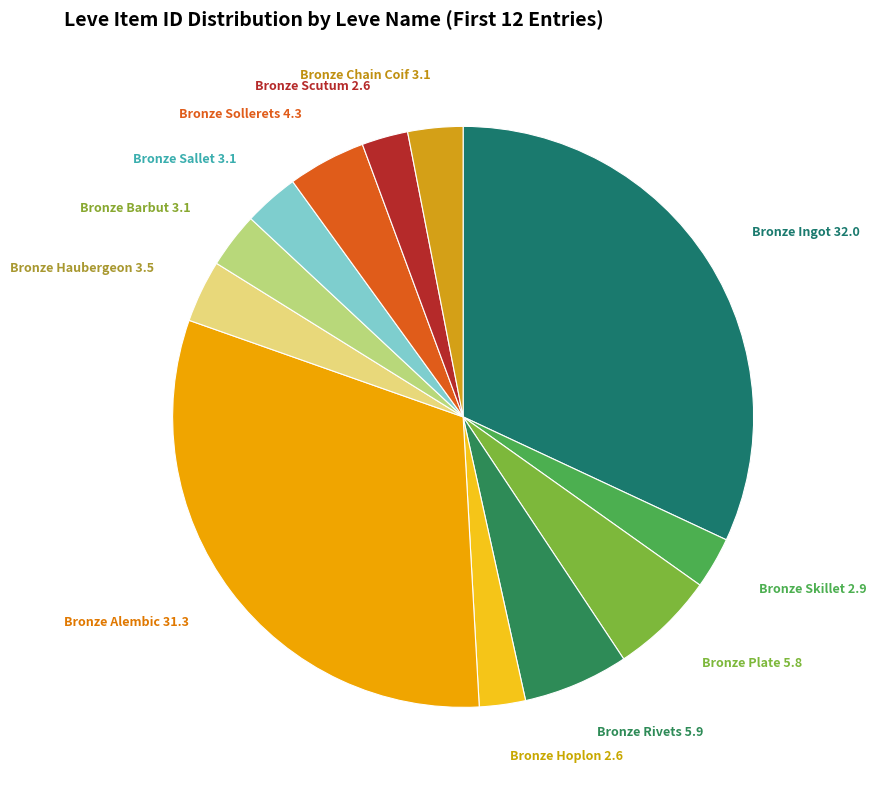

Which has a higher value, Bronze Rivets or Bronze Barbut?

Bronze Rivets